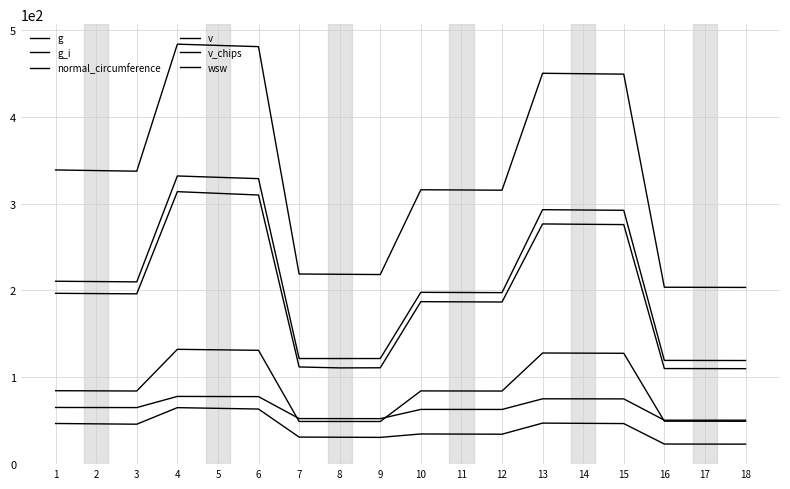

What is the value of the wsw point at the 14th from the left?

127.8